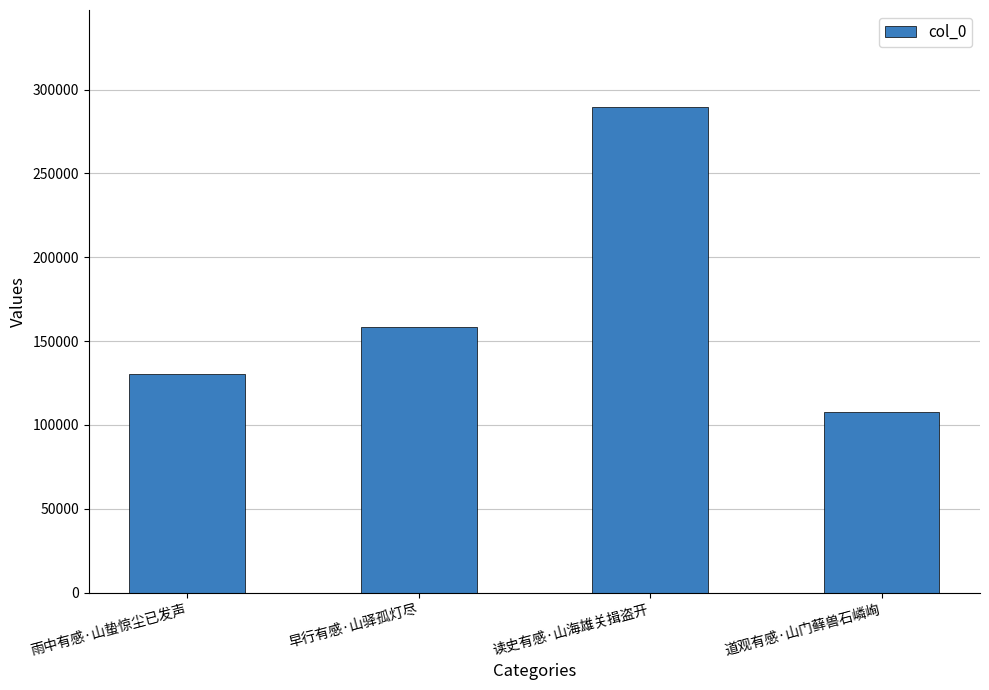

How many data points are less than 158536?

2